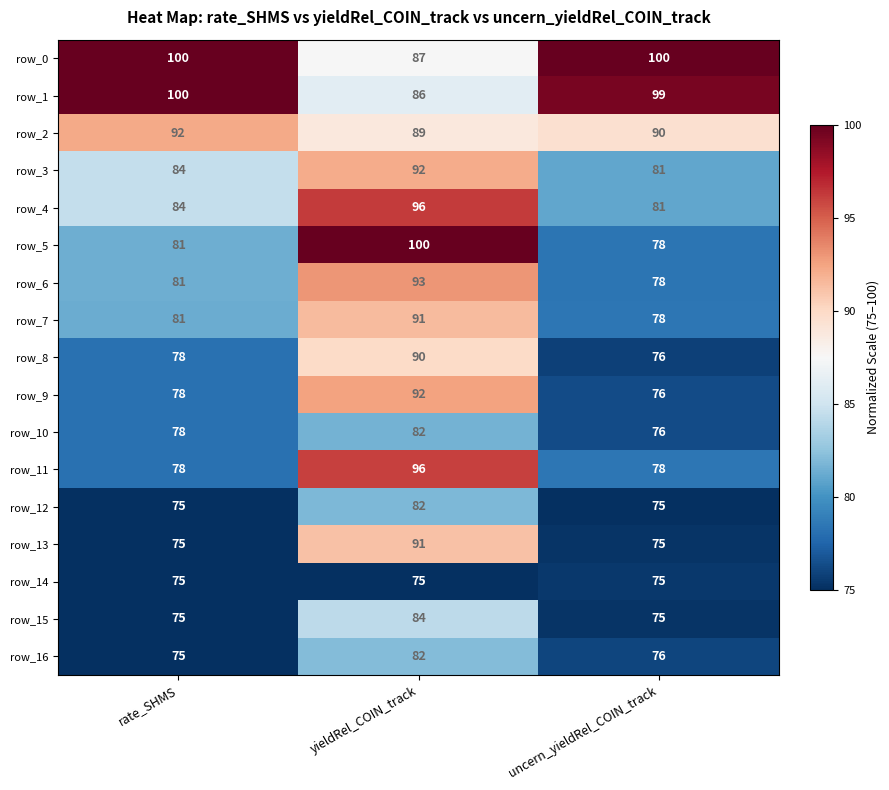

How many row_11 values are between 78 and 96?

3